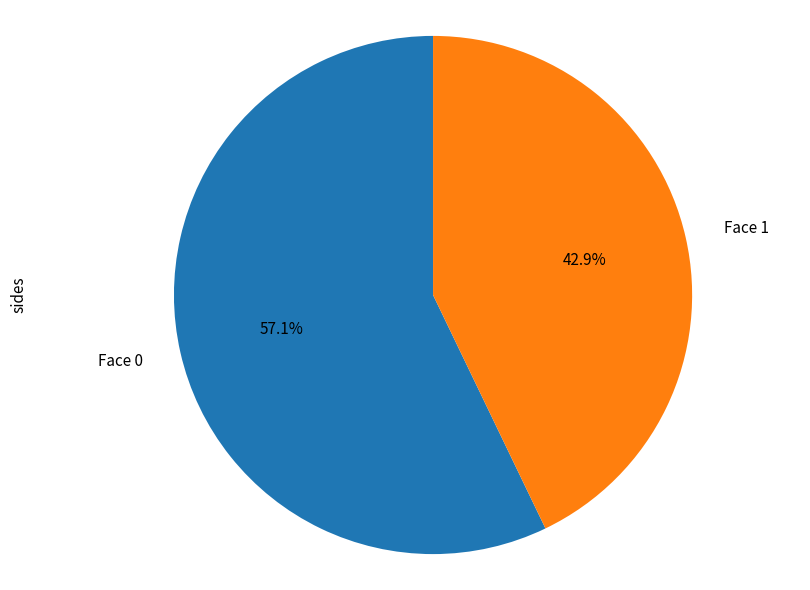

Is it true that Face 1 is 53% of the pie?

False